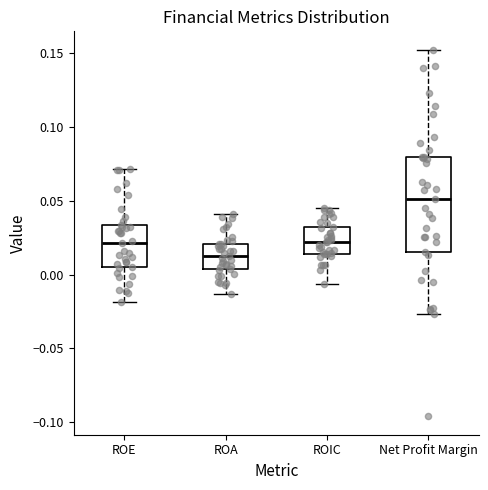

Comparing the boxes themselves (not the whiskers), which one is the tallest?

Net Profit Margin